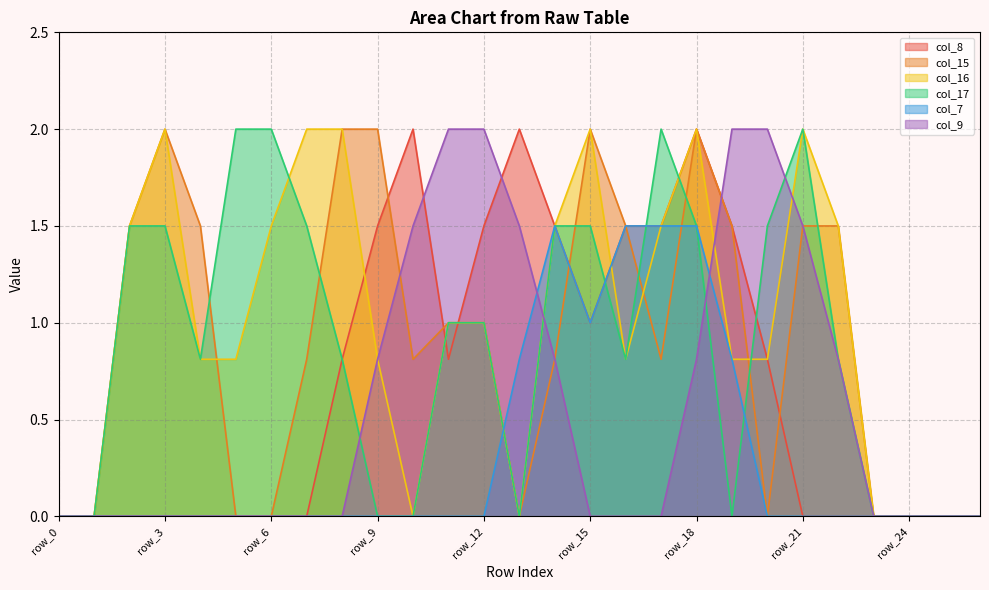

In col_8, how many points are lower than both neighbors (excluding endpoints)?

2